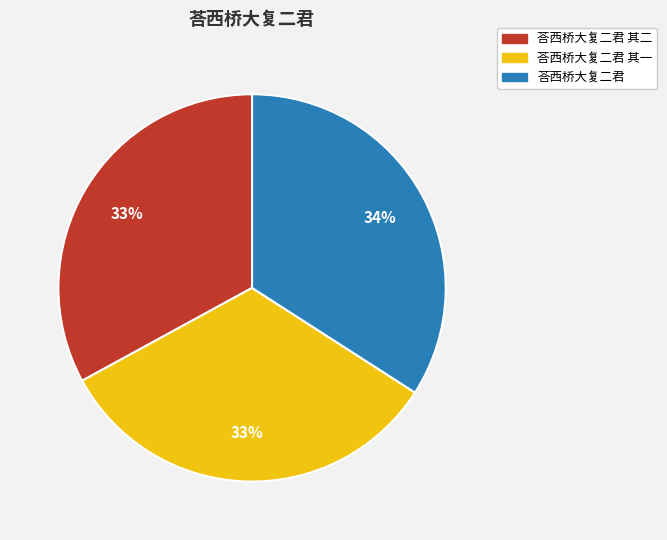

What percentage is the 荅西桥大复二君 其一 slice, to the nearest percent?

33%